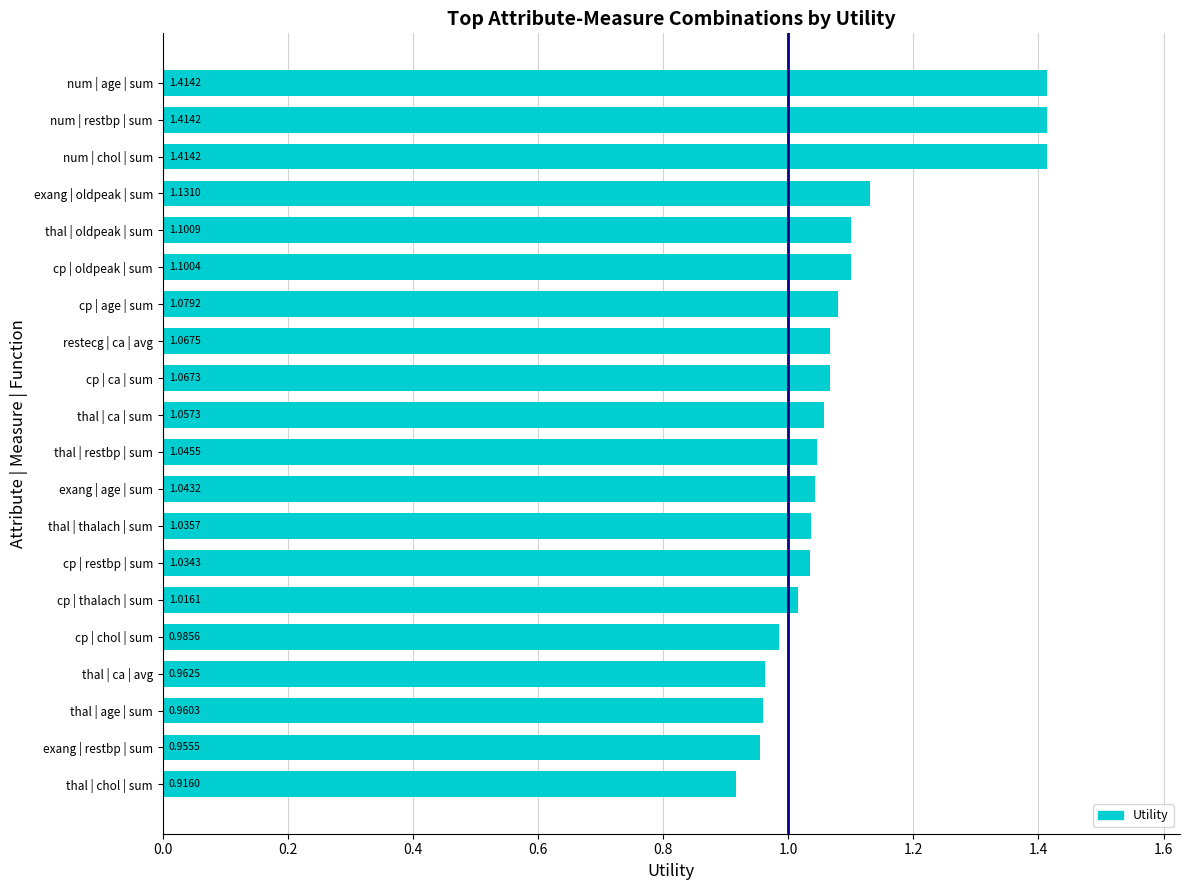

At which label is the value closest to 1?

cp | chol | sum